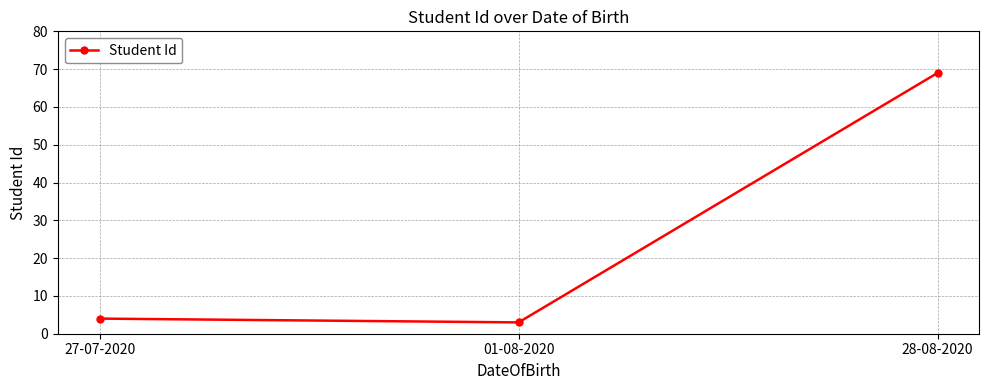

True or false: the data shows 69 at 28-08-2020.

True